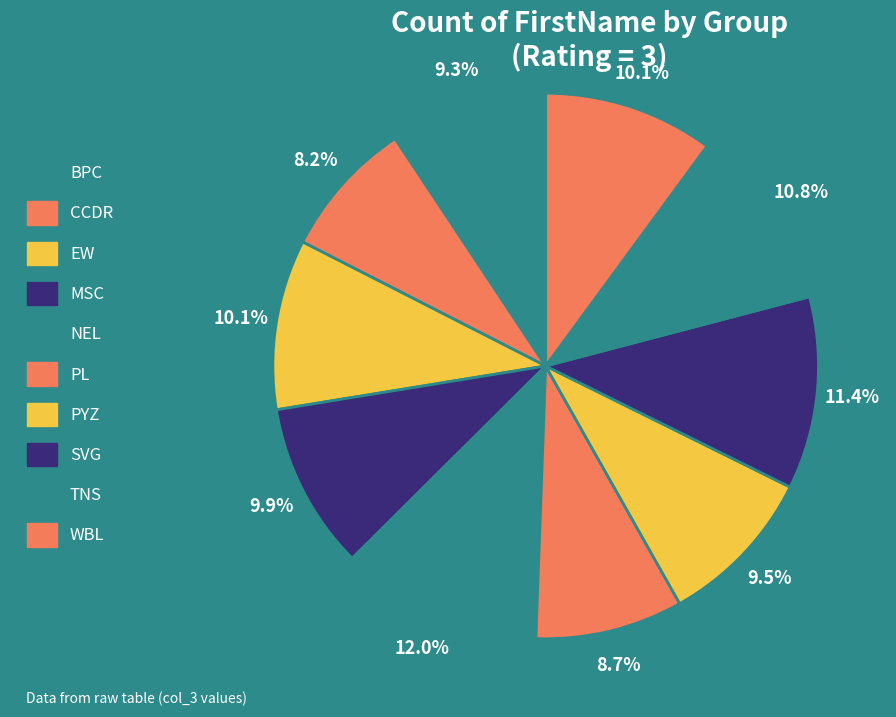

Rank the categories by value from lowest to highest.

CCDR, PL, BPC, PYZ, MSC, EW, WBL, TNS, SVG, NEL